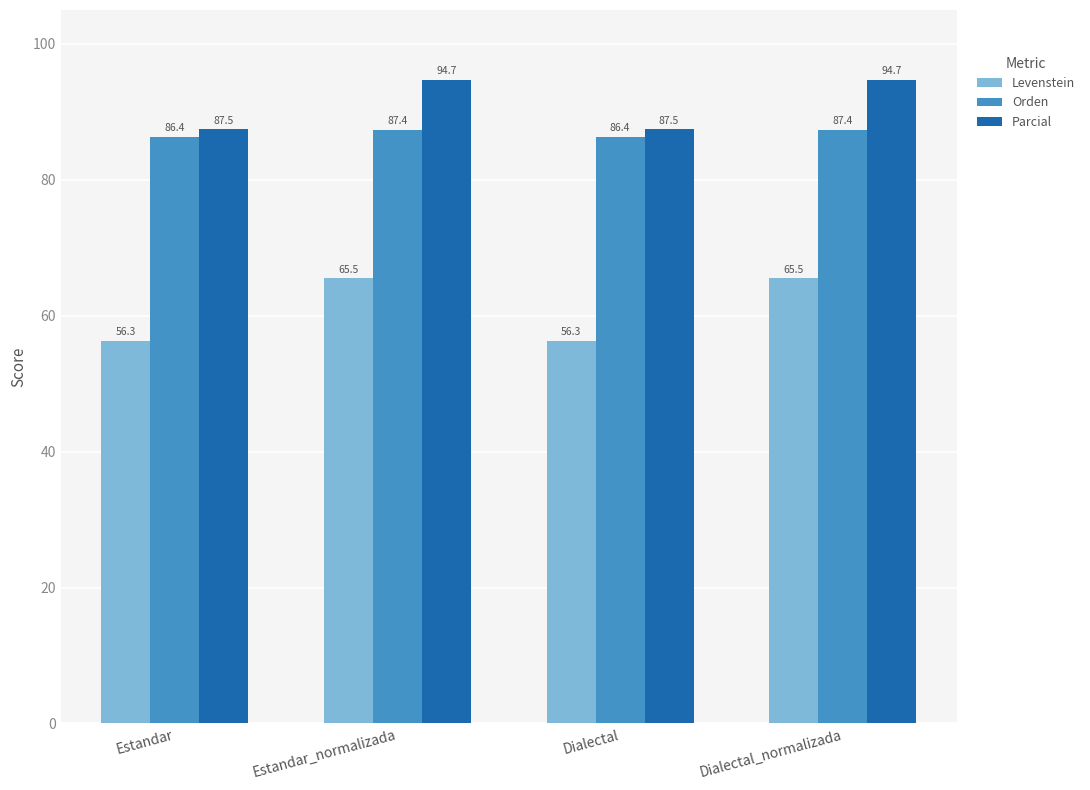

At Estandar_normalizada, list the series in order from smallest to largest.

Levenstein, Orden, Parcial